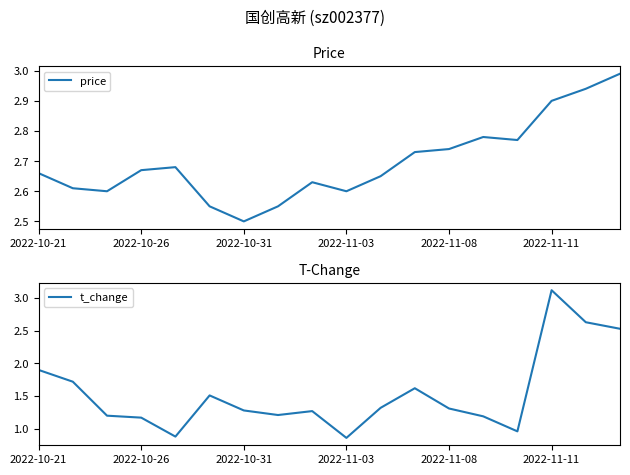

True or false: price has a value of 0.8 at 2022-11-11.

False